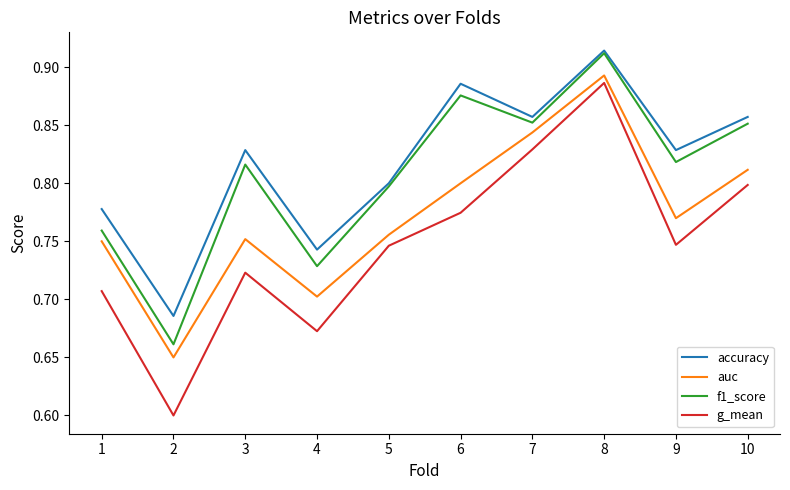

True or false: auc and f1_score intersect in this chart.

False